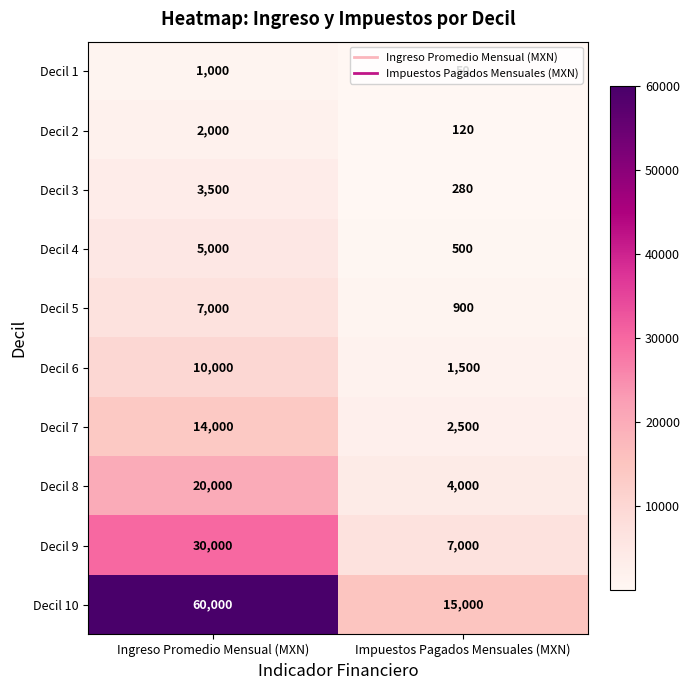

The value of Decil 4 at Impuestos Pagados Mensuales (MXN) is 768. True or false?

False